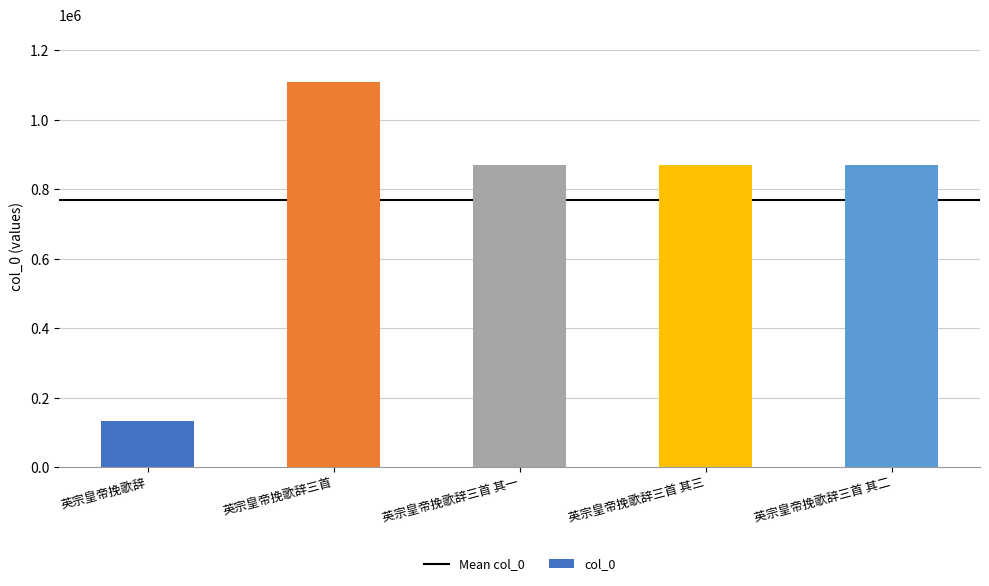

What is the label of the 5th bar from the left?

英宗皇帝挽歌辞三首 其二